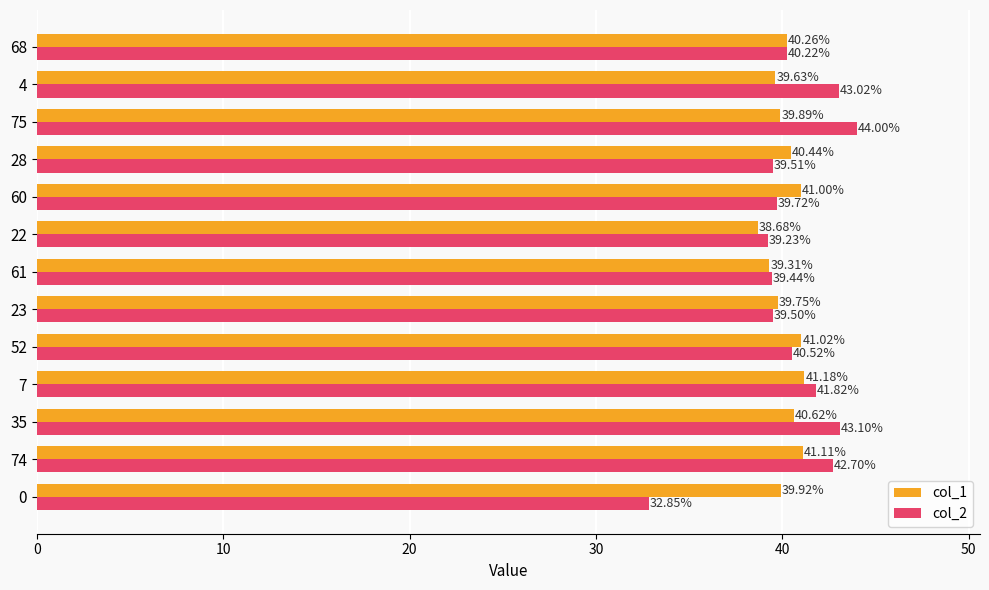

At which category is the sum across all series the highest?

75